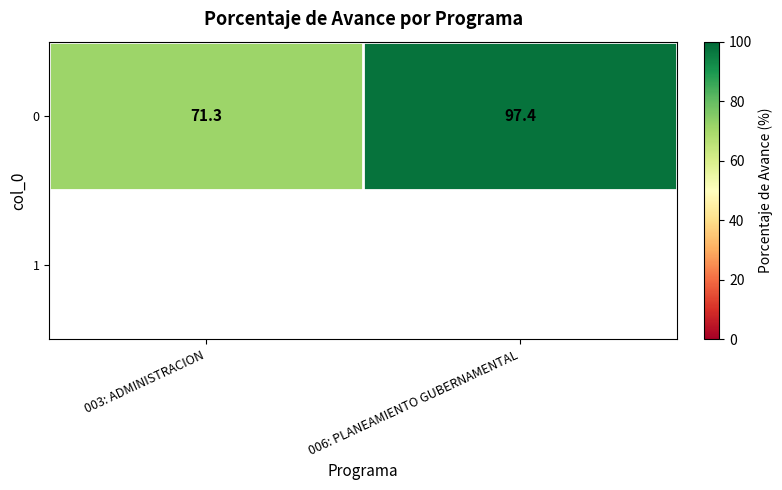

Rank the categories by 0 value from lowest to highest.

003: ADMINISTRACION, 006: PLANEAMIENTO GUBERNAMENTAL